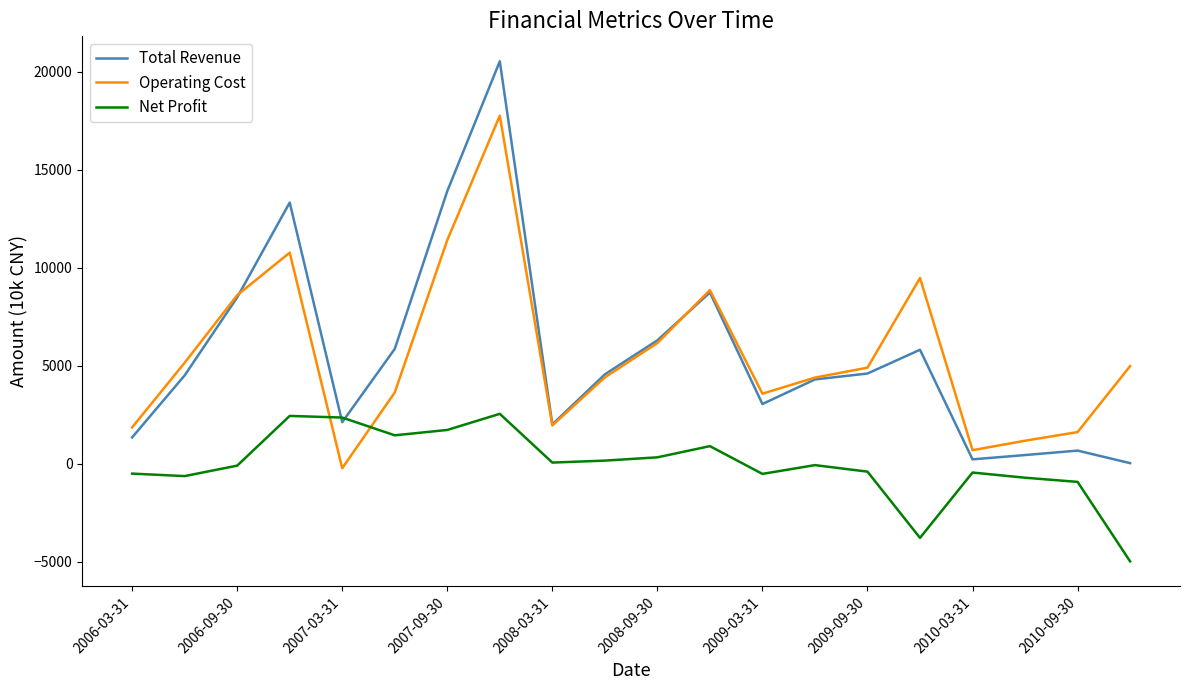

Which series has the widest spread of values?

Total Revenue